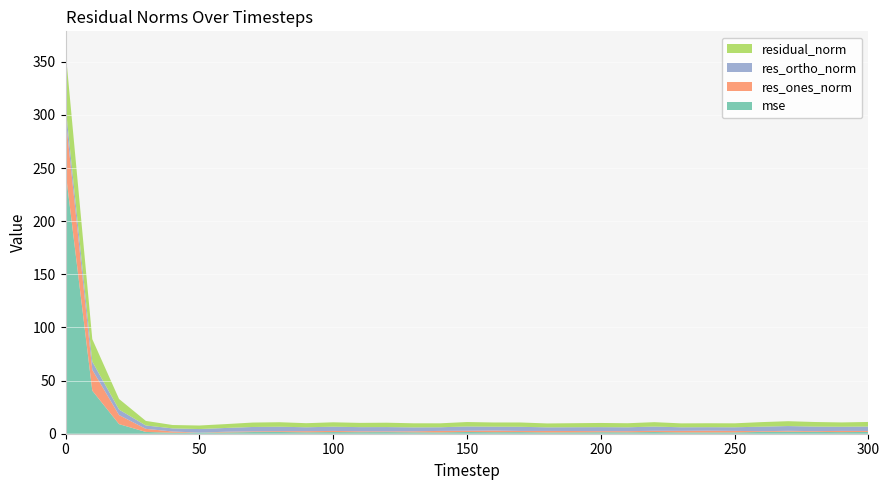

Reading left to right, what are all the values shown in this chart?

mse: 0=247.3	10=40.5	20=9.0	30=1.7	40=0.9	50=1.0	60=1.2	70=1.6	80=1.6	90=1.3	100=1.6	110=1.5	120=1.5	130=1.3	140=1.3	150=1.6	160=1.4	170=1.5	180=1.2	190=1.3	200=1.4	210=1.3	220=1.6	230=1.2	240=1.2	250=1.3	260=1.7	270=1.9	280=1.7	290=1.5	300=1.7
res_ones_norm: 0=51.2	10=19.6	20=8.5	30=2.9	40=1.2	50=0.1	60=0.7	70=0.7	80=0.8	90=1.1	100=1.1	110=0.8	120=0.7	130=0.9	140=1.4	150=1.2	160=1.5	170=1.1	180=1.4	190=1.2	200=1.0	210=1.1	220=1.2	230=1.5	240=1.6	250=1.4	260=0.7	270=0.8	280=0.7	290=1.1	300=0.9
res_ortho_norm: 0=10.0	10=7.8	20=5.2	30=3.2	40=2.9	50=3.3	60=3.6	70=4.1	80=4.2	90=3.7	100=4.0	110=3.9	120=4.0	130=3.7	140=3.4	150=4.0	160=3.7	170=3.9	180=3.4	190=3.6	200=3.8	210=3.6	220=4.0	230=3.4	240=3.3	250=3.4	260=4.2	270=4.5	280=4.3	290=3.9	300=4.2
residual_norm: 0=52.2	10=21.1	20=10.0	30=4.3	40=3.2	50=3.3	60=3.6	70=4.2	80=4.2	90=3.8	100=4.1	110=4.0	120=4.1	130=3.8	140=3.7	150=4.2	160=4.0	170=4.1	180=3.7	190=3.8	200=3.9	210=3.8	220=4.2	230=3.7	240=3.7	250=3.7	260=4.3	270=4.6	280=4.3	290=4.1	300=4.3